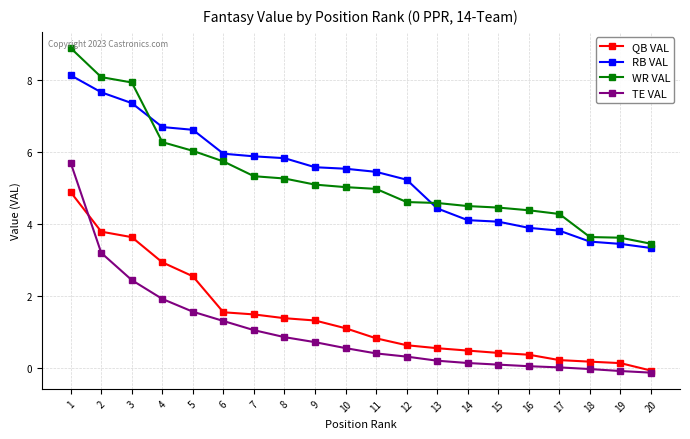

Is it true that RB VAL equals 6.7 at 4?

True